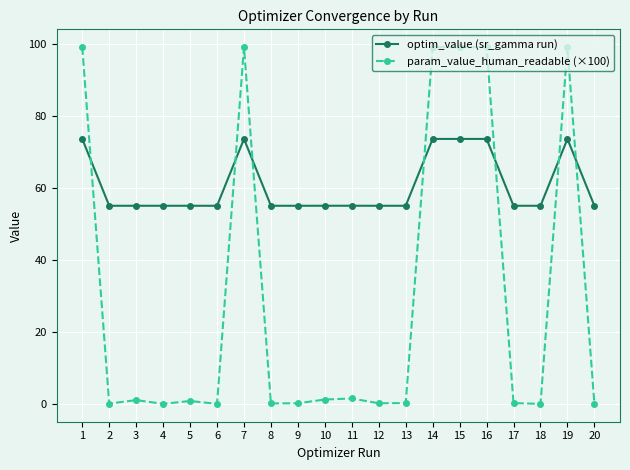

How many times do param_value_human_readable (×100) and optim_value (sr_gamma run) cross each other?

7